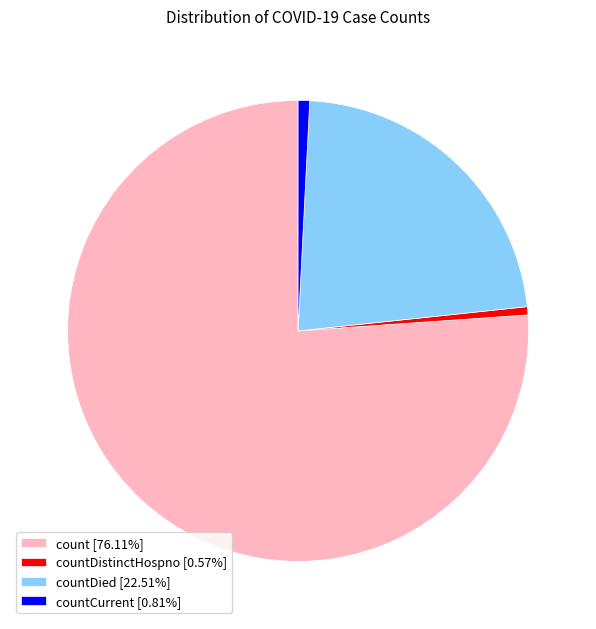

Do countDistinctHospno [0.57%] and countDied [22.51%] together represent more than half of the pie?

No